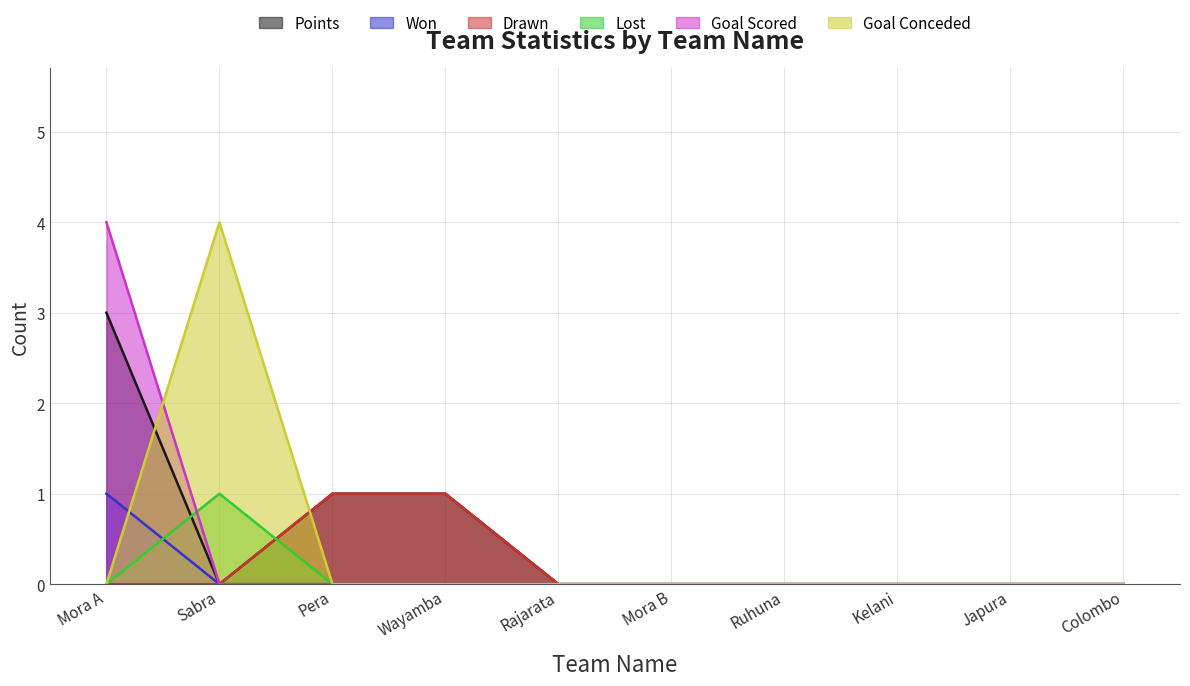

True or false: Goal Conceded has more than 1 interior local peaks.

False